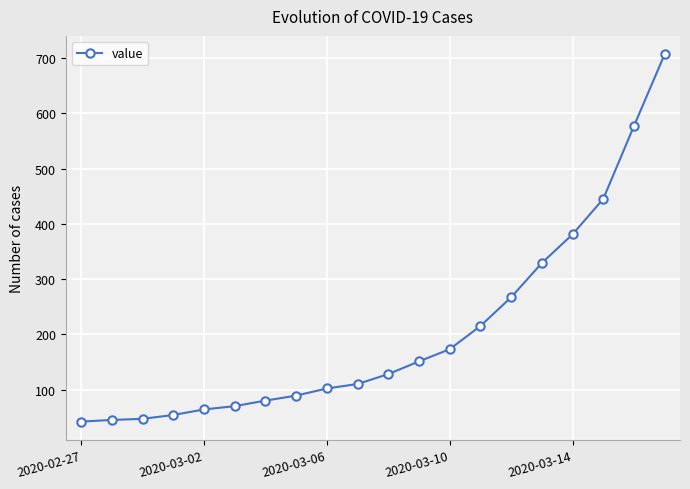

What is the average value?

204